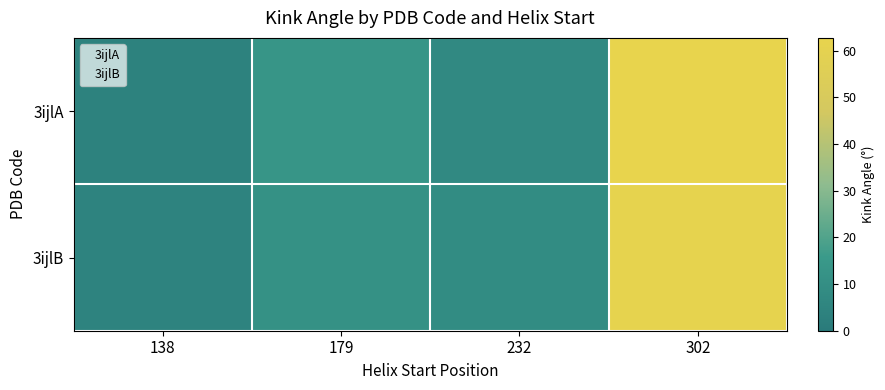

List the series in order of their overall mean, lowest first.

3ijlB, 3ijlA